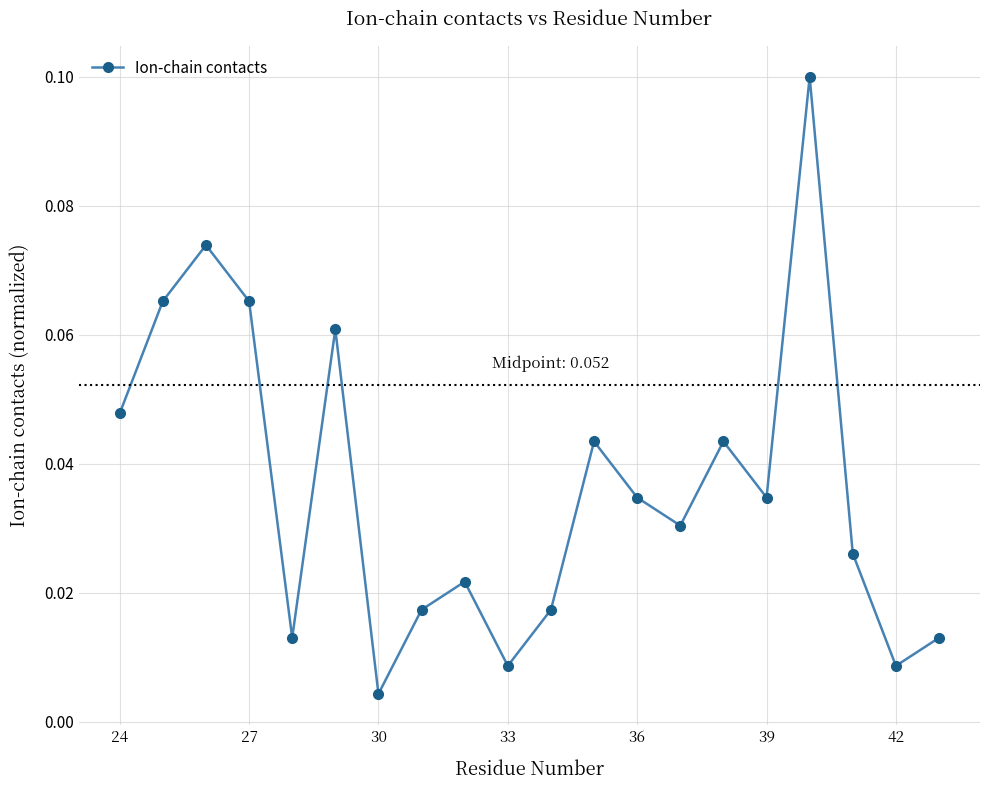

How many points are higher than both their immediate neighbors (excluding endpoints)?

6